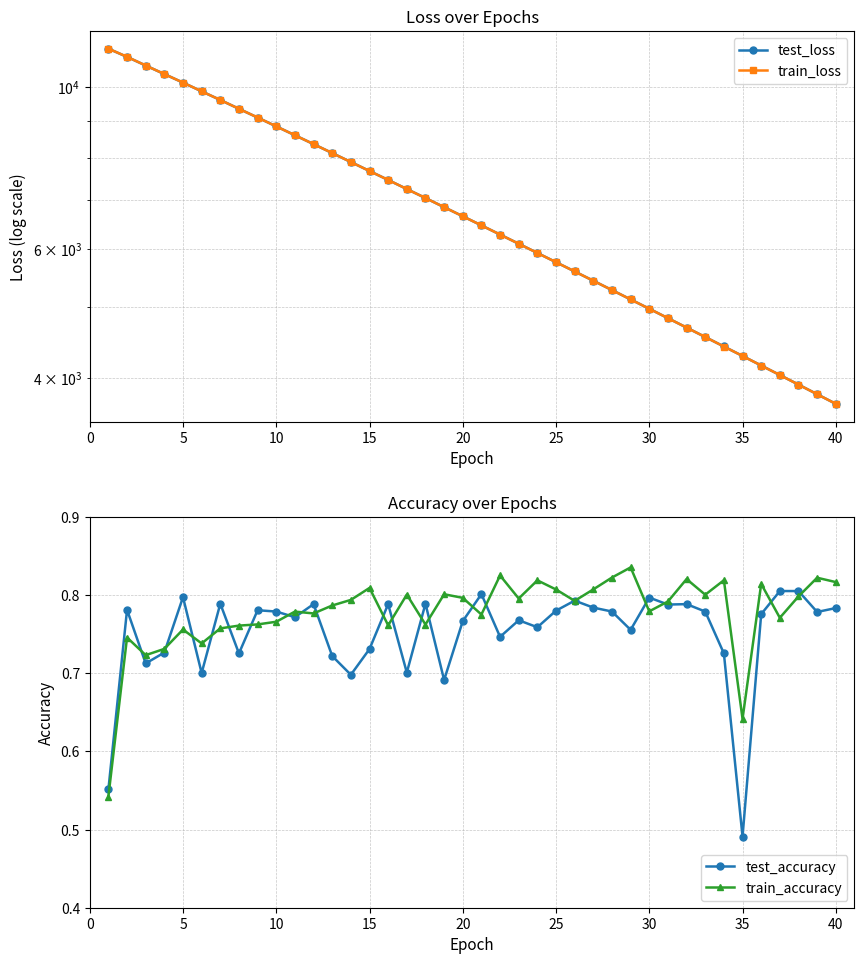

Which category has the lowest value in the test_accuracy series?

35